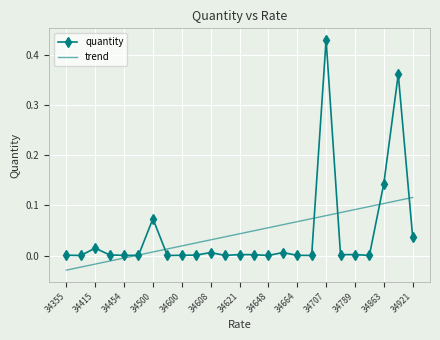

Which series has the widest spread of values?

quantity